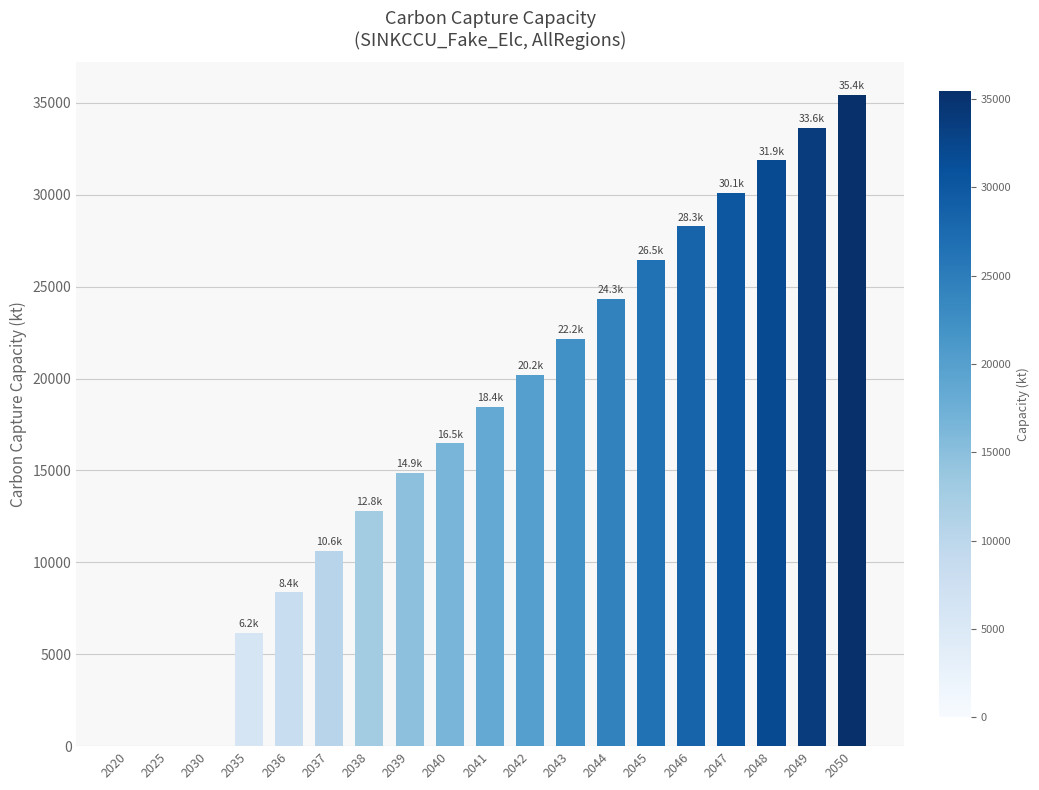

What value does the data have at 2039?

14871.1